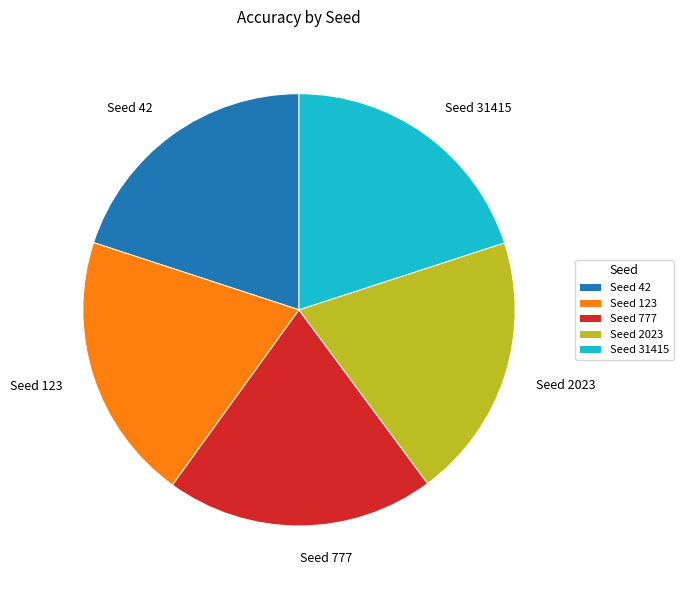

Combined, do Seed 31415 and Seed 777 account for over 50%?

No